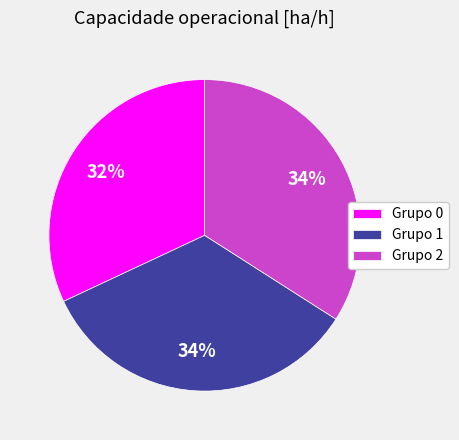

Approximately how many times larger is the value at Grupo 2 compared to Grupo 0?

1.1